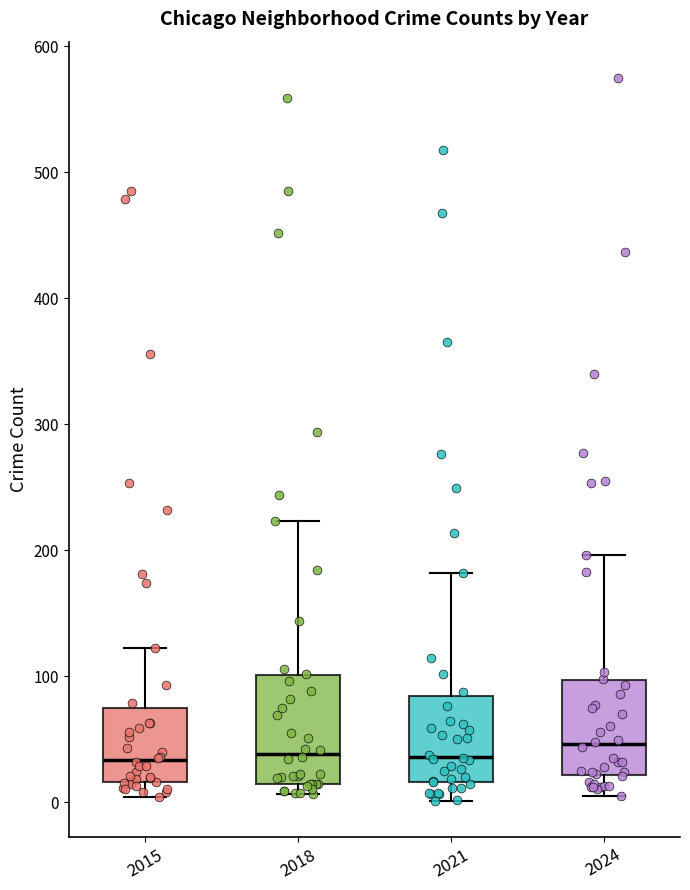

Where does the lower whisker of the box at x = 2015 end on the y-axis? The values are not printed on the chart, so give them approximately, as read against the axis.

0